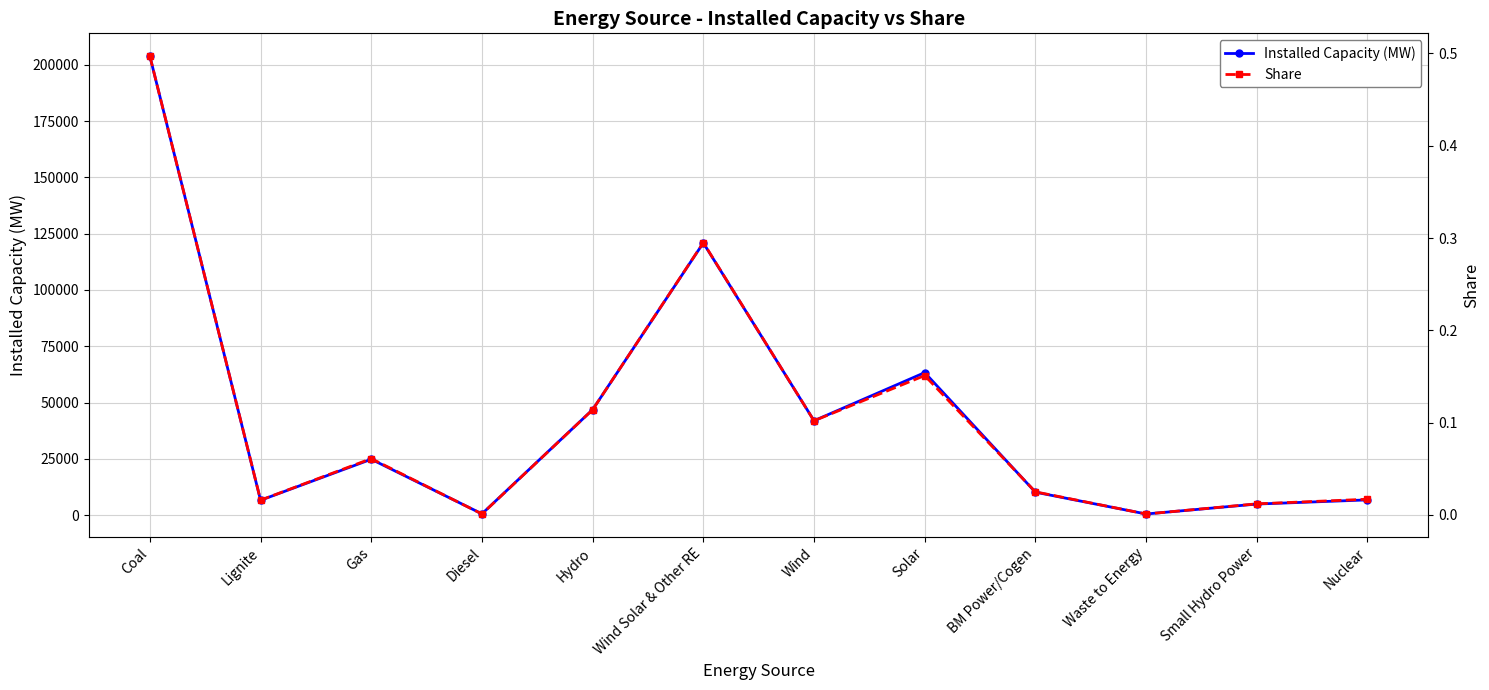

Between Gas and Hydro, which is larger?

Hydro